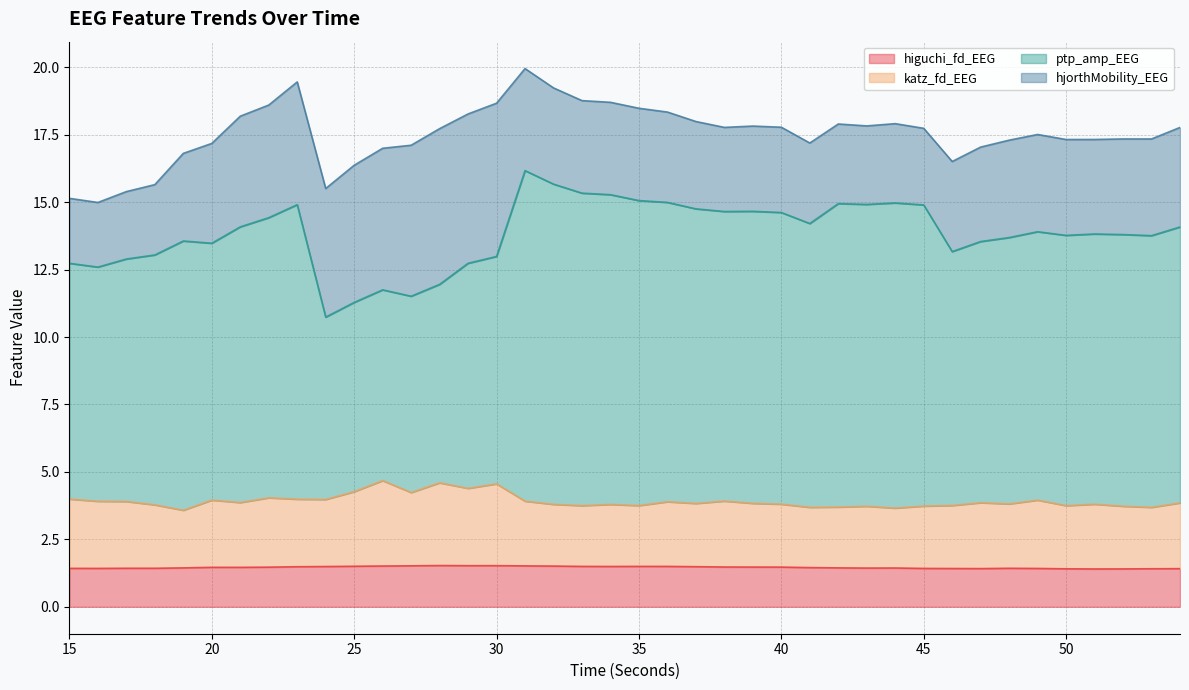

Which category has the lowest value in the katz_fd_EEG series?

19